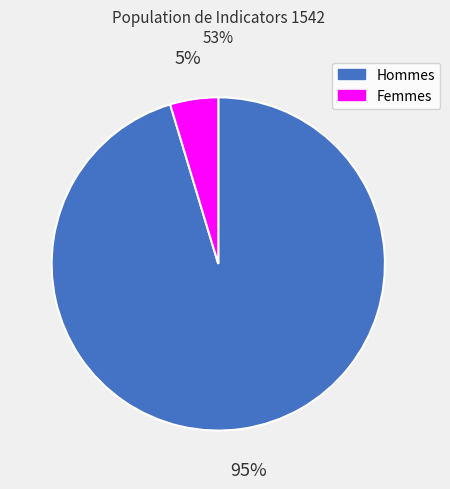

To the nearest percent, what is the average slice percentage?

50%